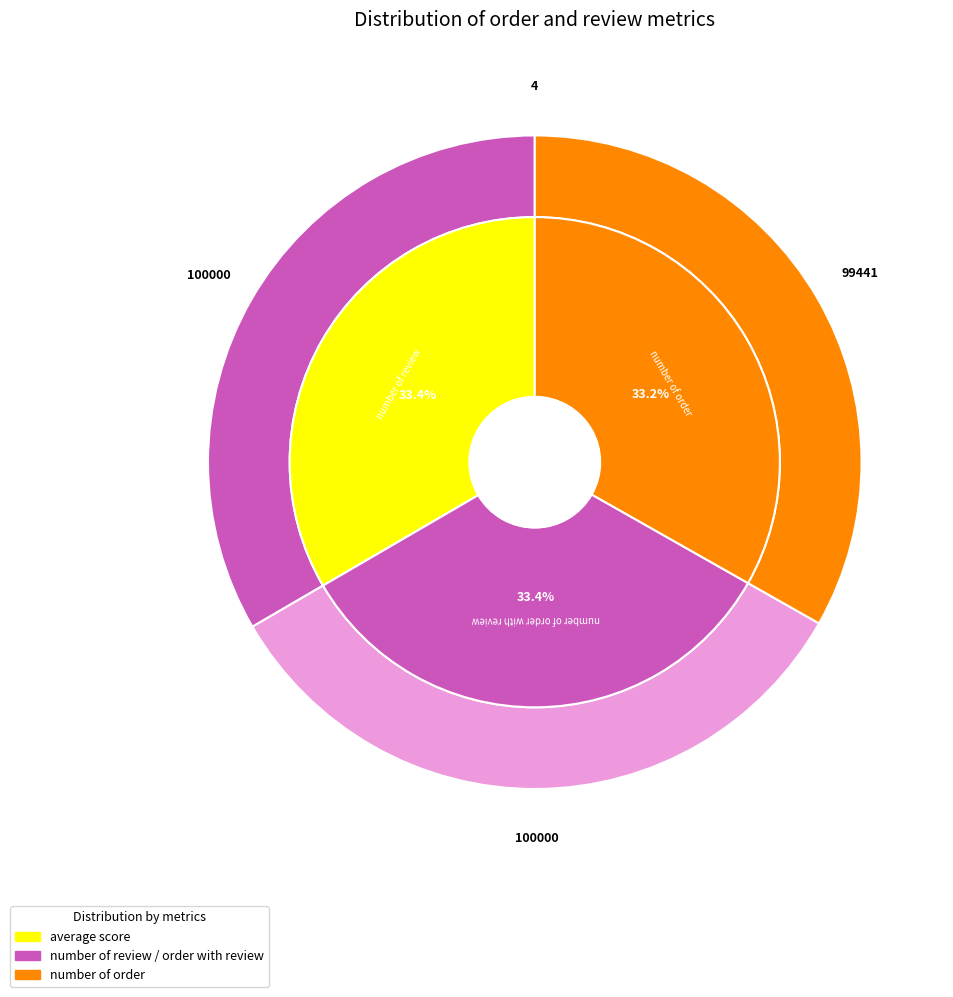

What is the change in value from number of review to number of order?

-559